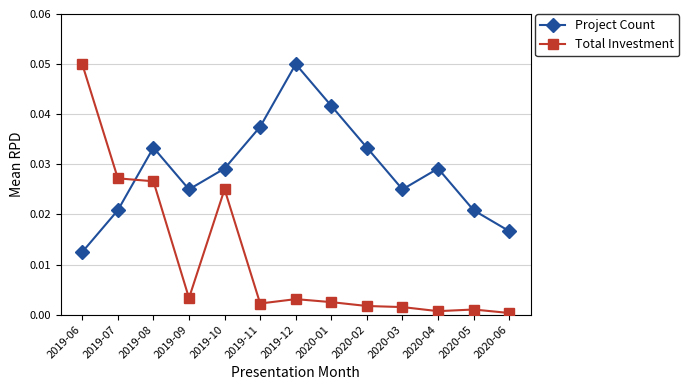

Which series has the largest range (max minus min)?

Total Investment